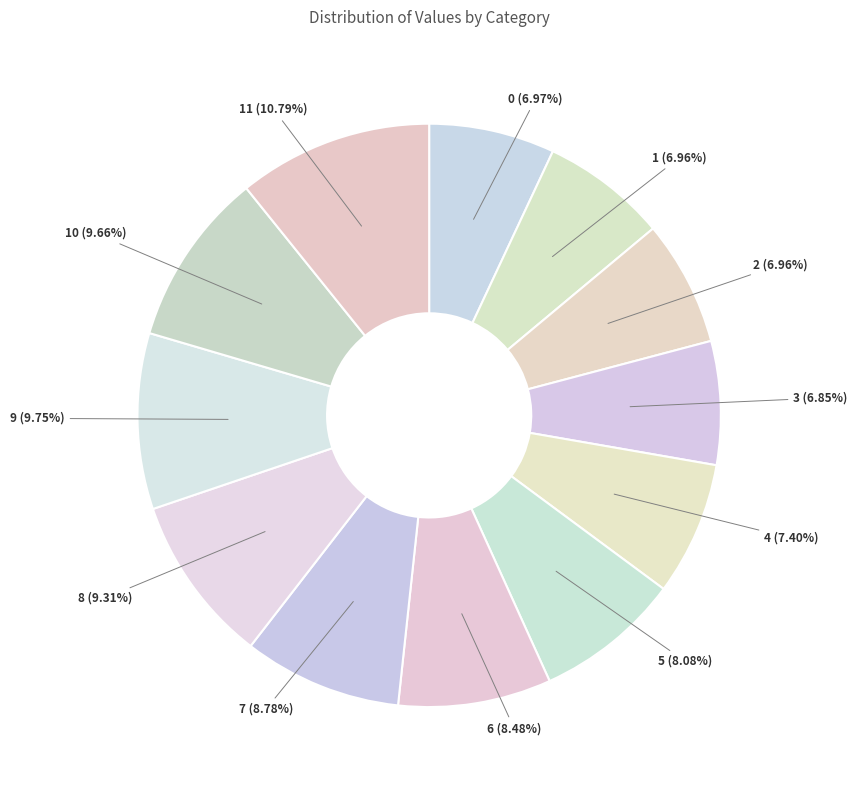

To the nearest percent, what is the average slice percentage?

8%